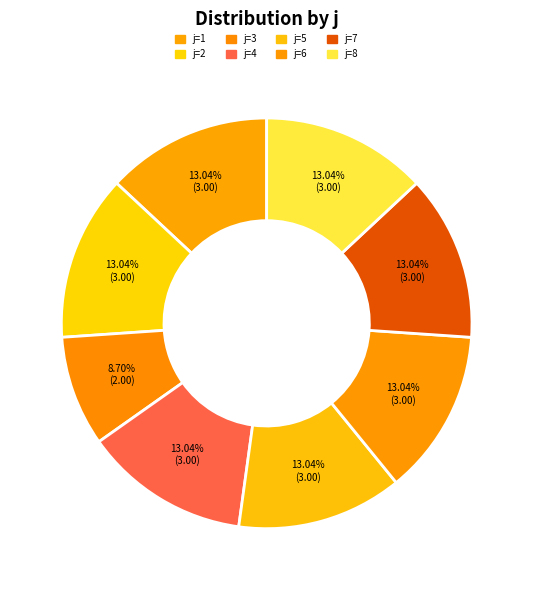

How many slices are in this pie chart?

8